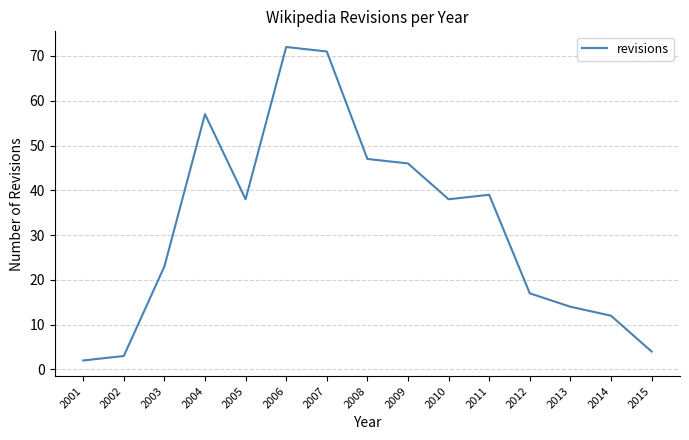

How many interior local peaks (higher than both neighbors) does the data have?

3